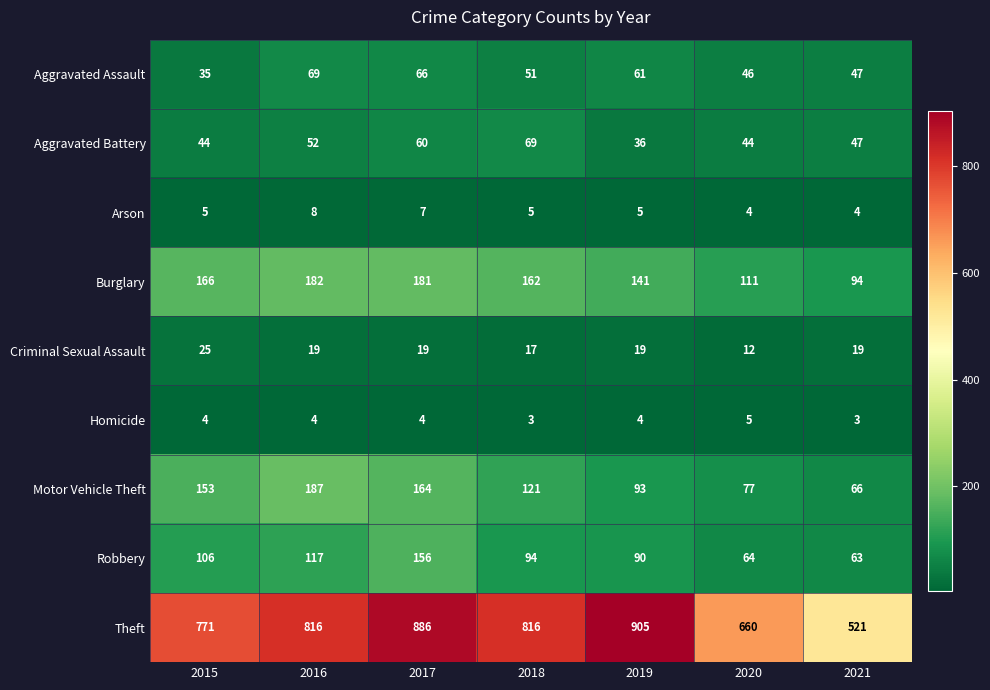

What is the highest value of the Aggravated Assault series?

69